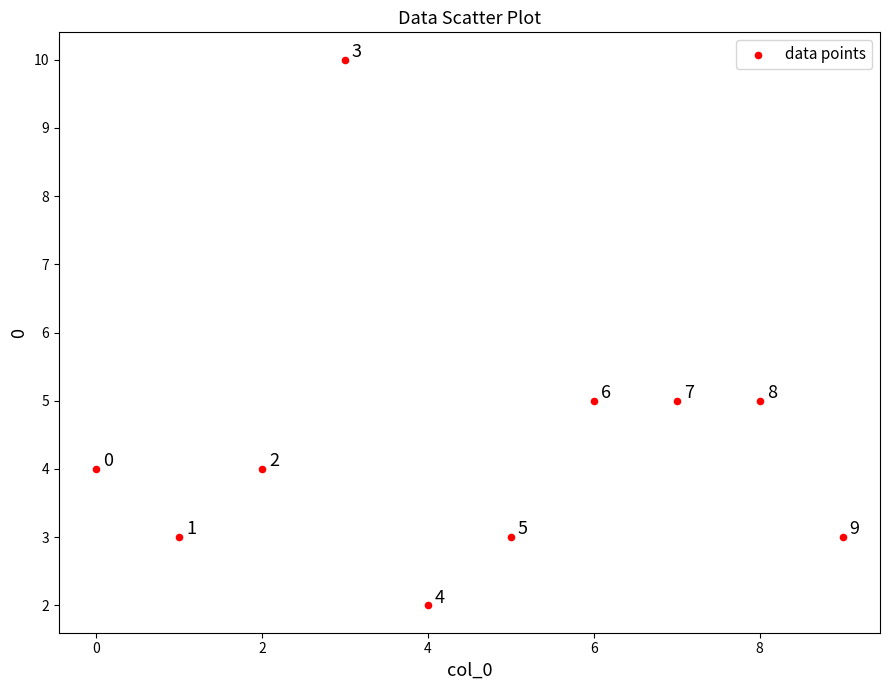

What is the average Y value?

4